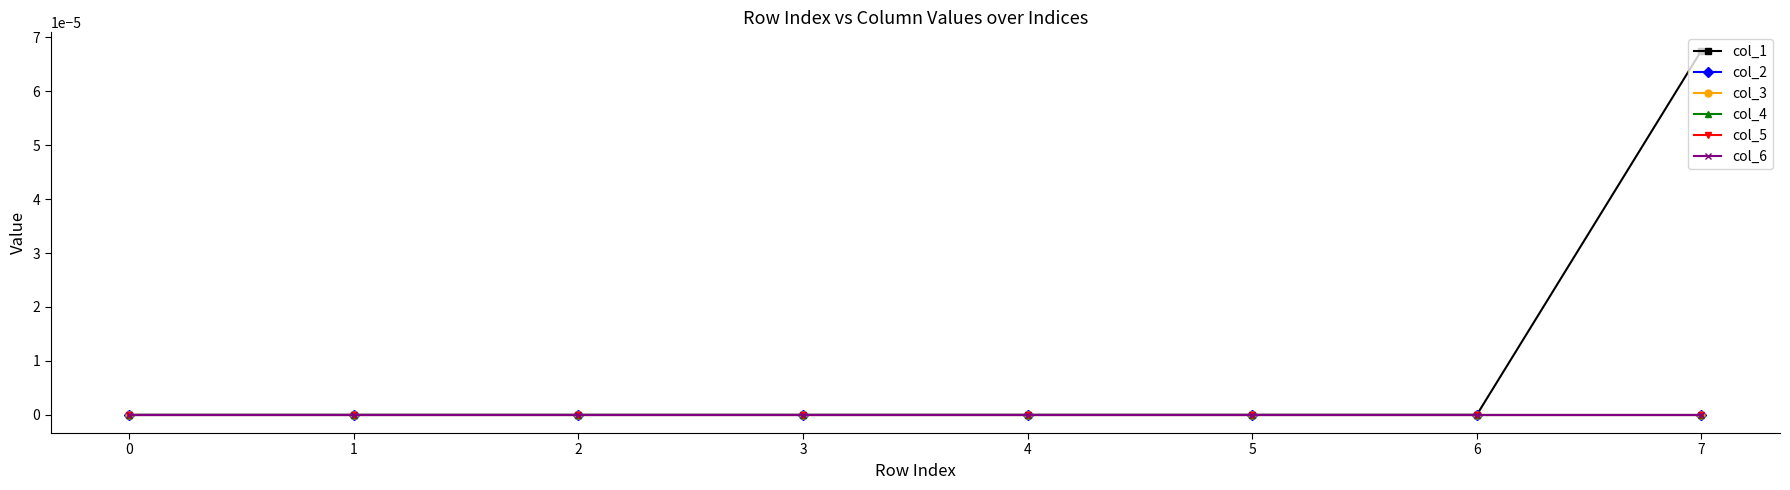

Is this an area chart (filled region under the line)?

No